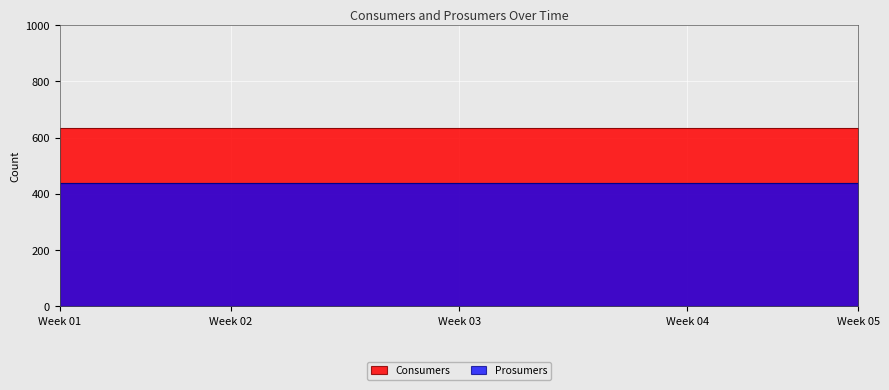

What is the spread (max minus min) of values at Week 03?

195